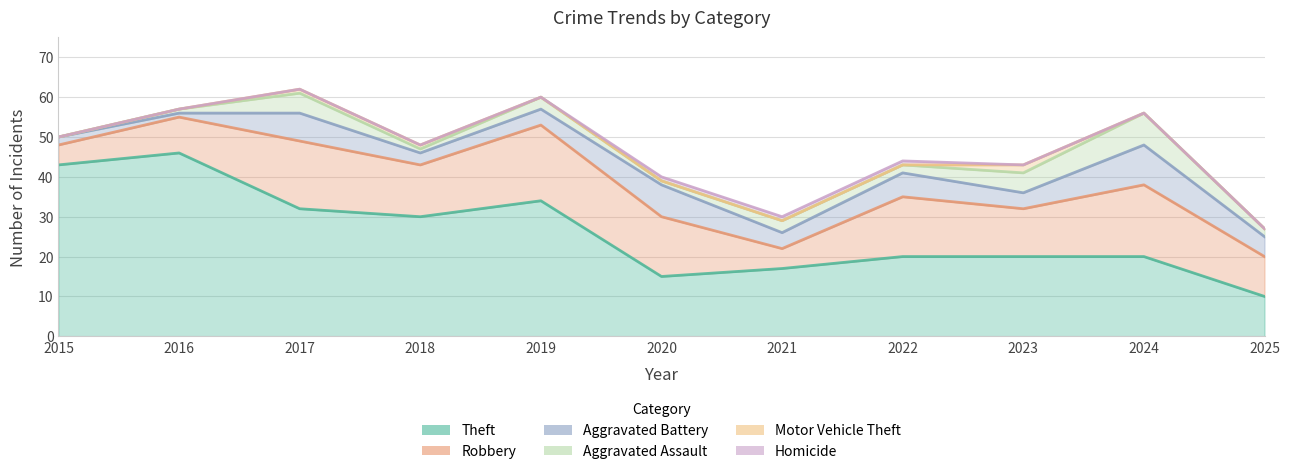

Reading left to right, list all the values displayed in this chart.

Theft: 43	46	32	30	34	15	17	20	20	20	10
Robbery: 5	9	17	13	19	15	5	15	12	18	10
Aggravated Battery: 2	1	7	3	4	8	4	6	4	10	5
Aggravated Assault: 0	1	5	1	3	1	3	2	5	8	2
Motor Vehicle Theft: 0	0	1	1	0	0	0	0	2	0	0
Homicide: 0	0	0	0	0	1	1	1	0	0	0